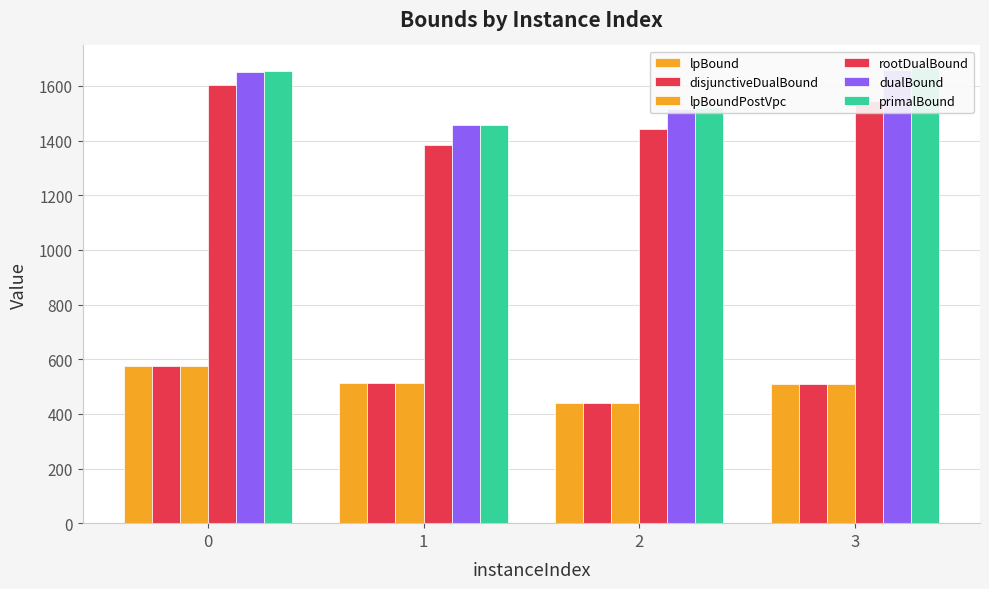

What is the total value across all series at 2?

5796.8